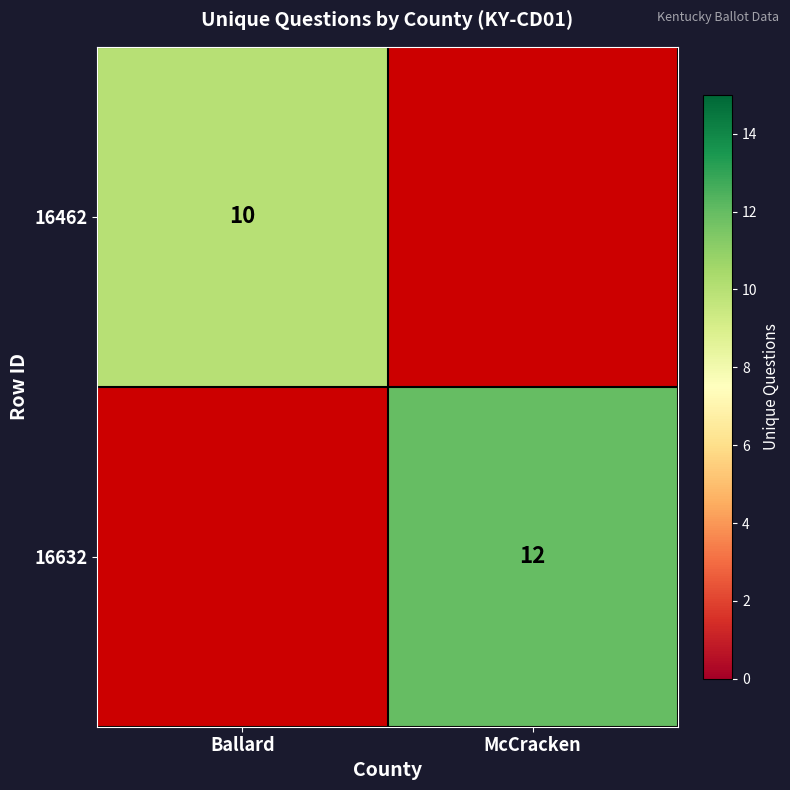

Is the value of 16462 at Ballard greater than the value of 16632 at McCracken?

No